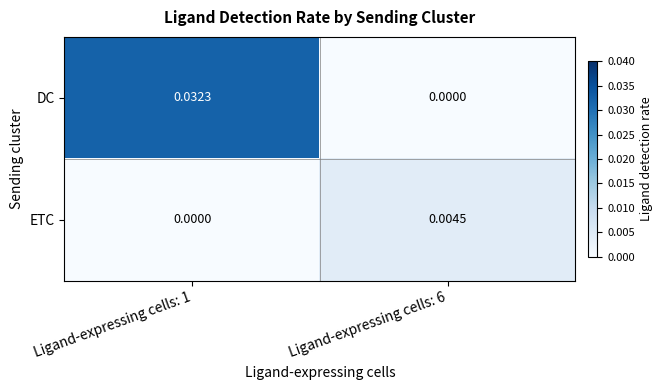

Is the value of DC at Ligand-expressing cells: 6 greater than the value of ETC at Ligand-expressing cells: 6?

No